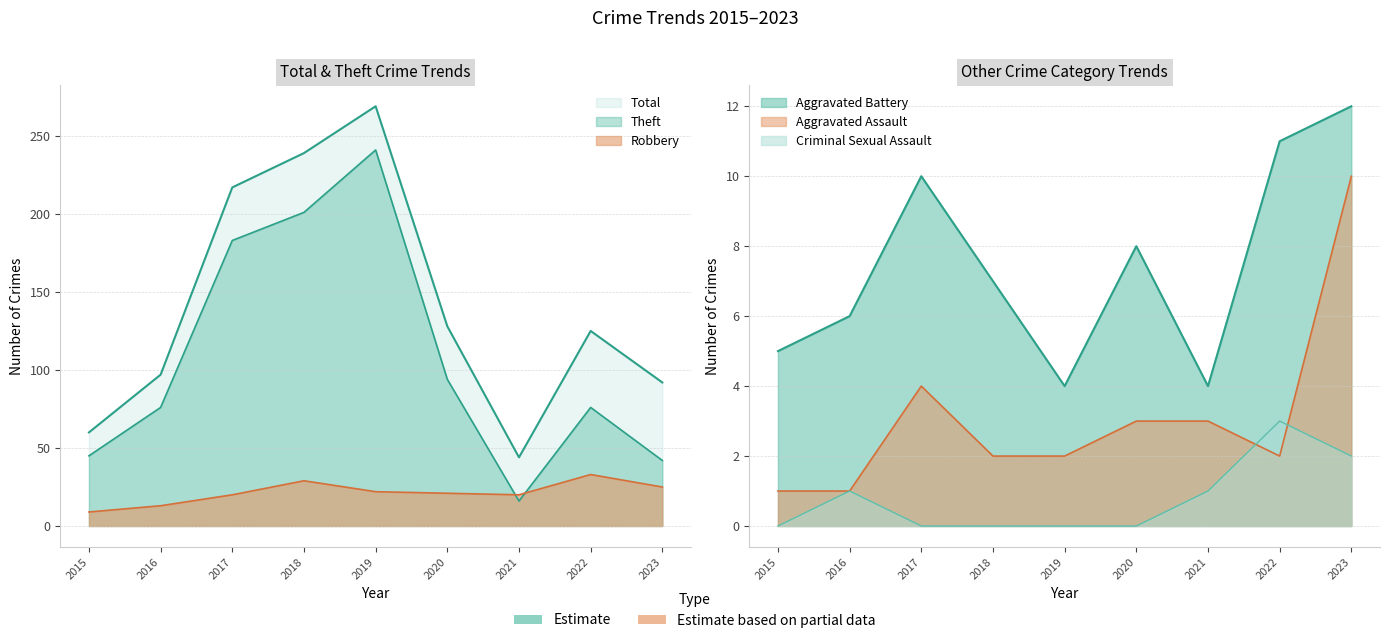

Which series changed the most between 2021 and 2023?

Total